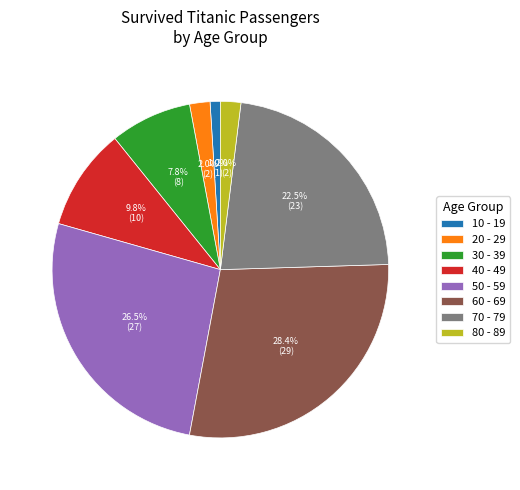

To the nearest percent, what percentage of the pie is 20 - 29?

2%